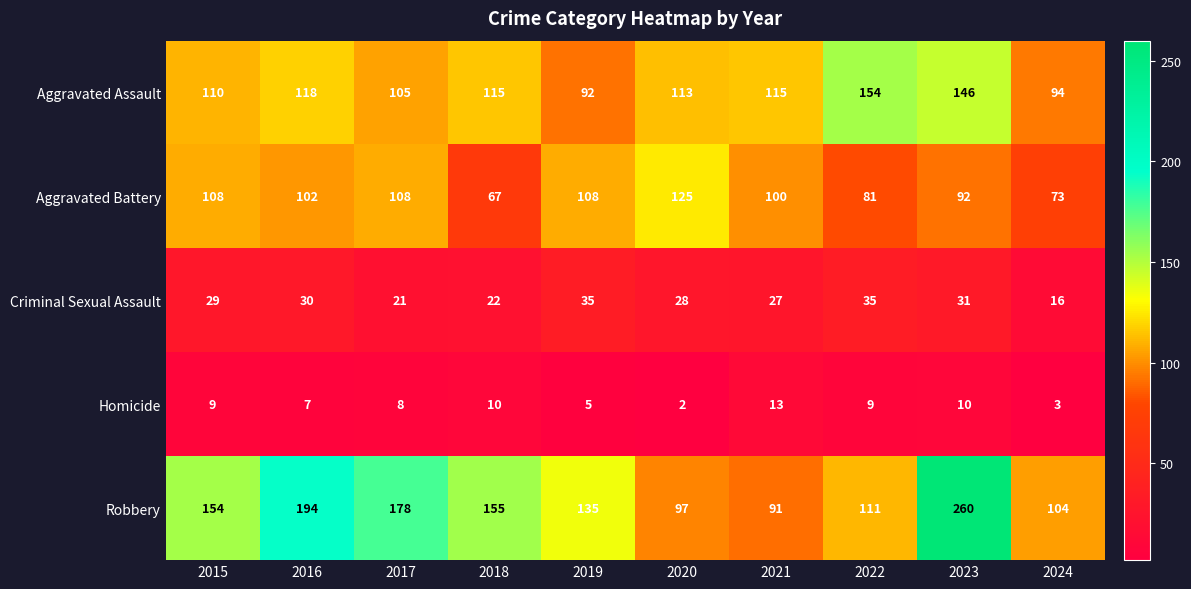

At which category is the sum across all series the highest?

2023